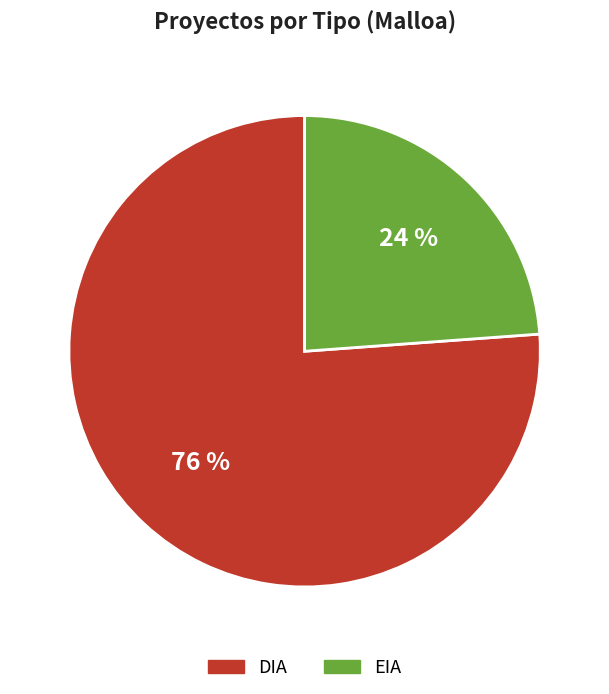

Rank the categories by value from lowest to highest.

EIA, DIA